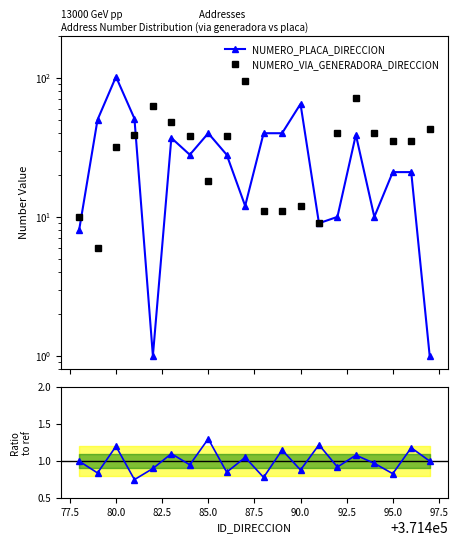

What is the difference between the maximum and minimum values in the NUMERO_VIA_GENERADORA_DIRECCION series?

89.0